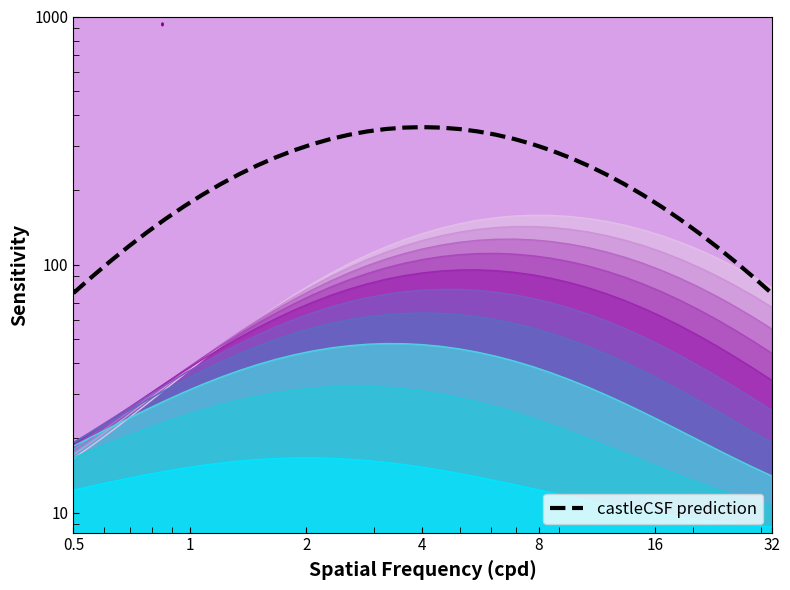

True or false: layer 0 and layer 2 intersect in this chart.

False